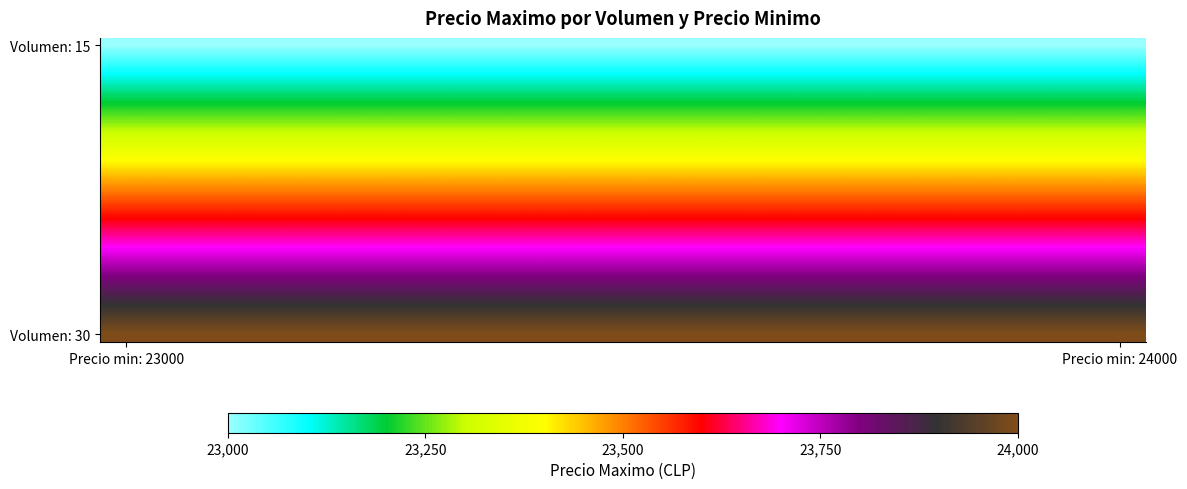

How many categories are shown in the chart?

20